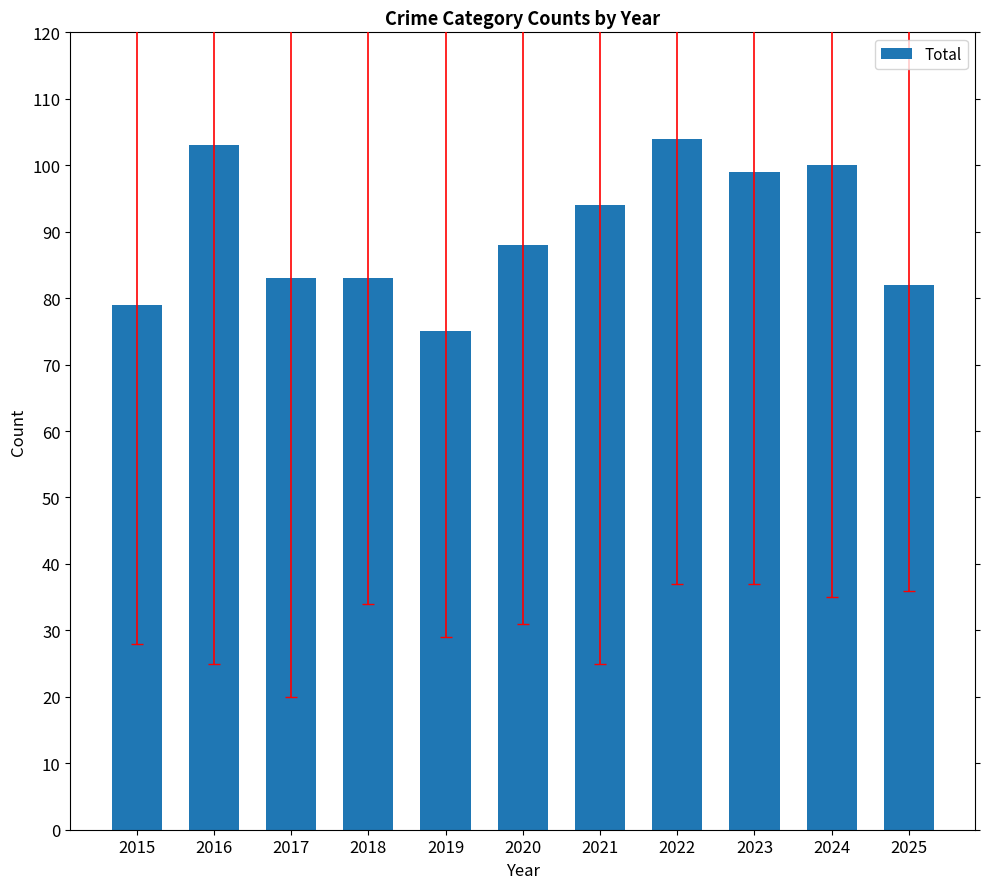

How many bars are there in total?

11